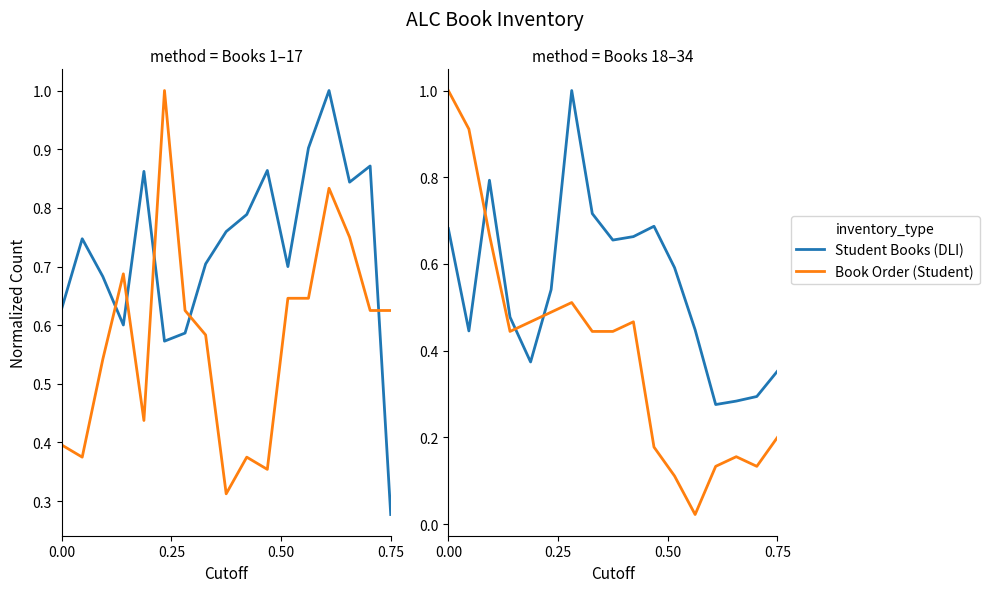

Count the number of data series in this chart.

2